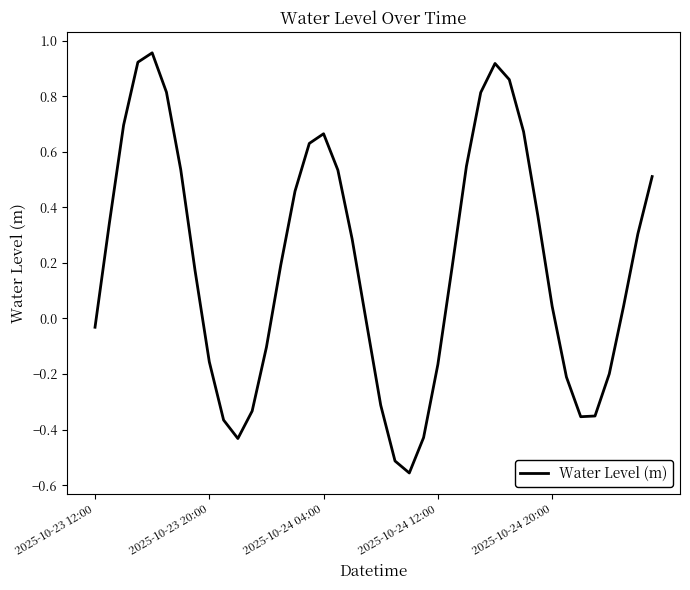

What is the difference between the maximum and minimum values?

1.5